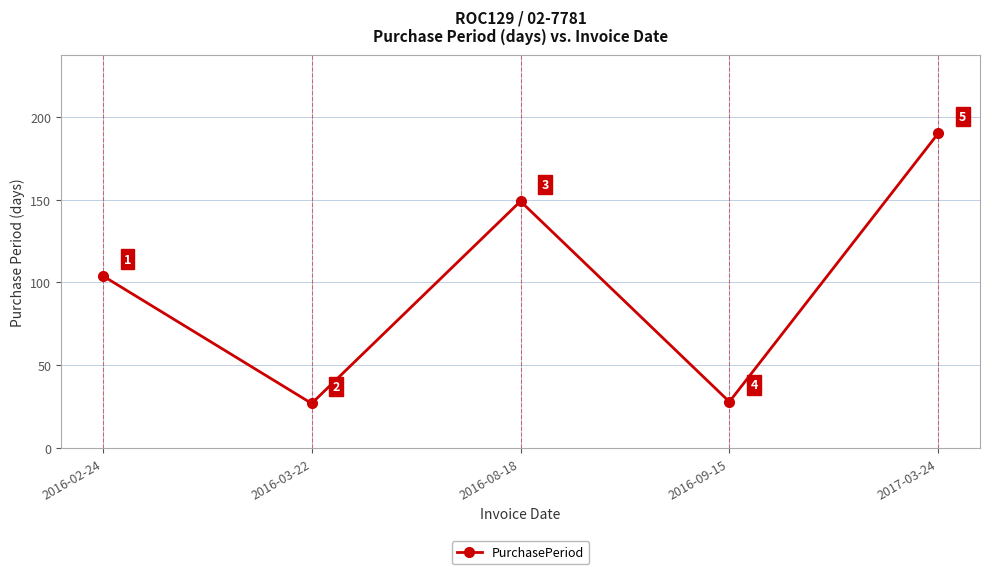

Reading left to right, list all the values displayed in this chart.

2016-02-24=104	2016-03-22=27	2016-08-18=149	2016-09-15=28	2017-03-24=190